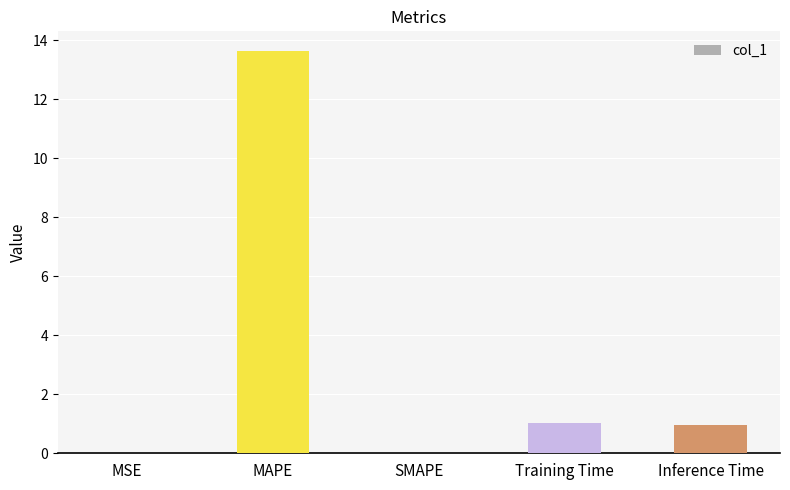

Count the number of data series in this chart.

1